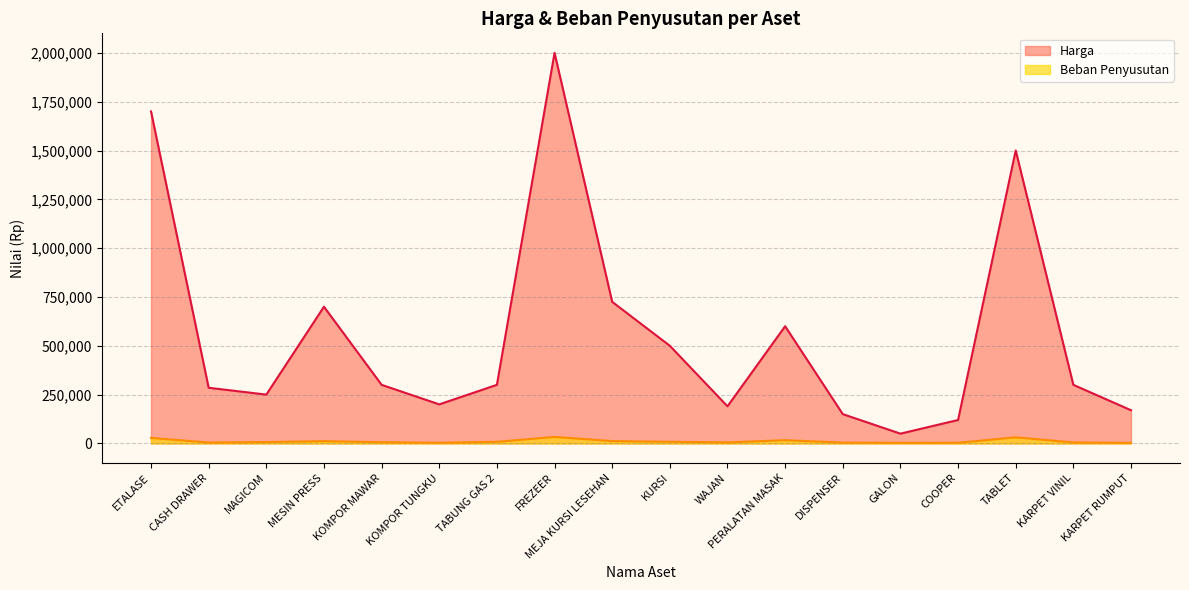

Where is the first local maximum for Beban Penyusutan?

MESIN PRESS